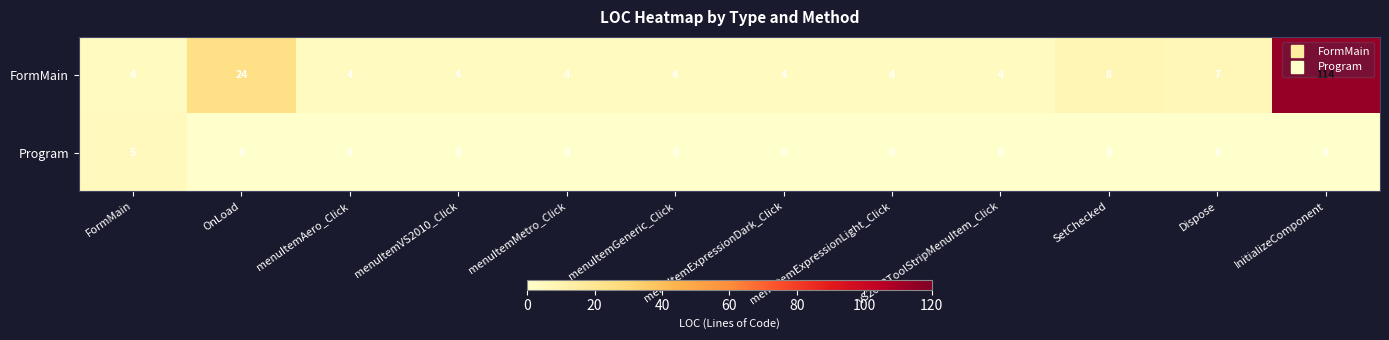

How many distinct data groups are displayed?

2